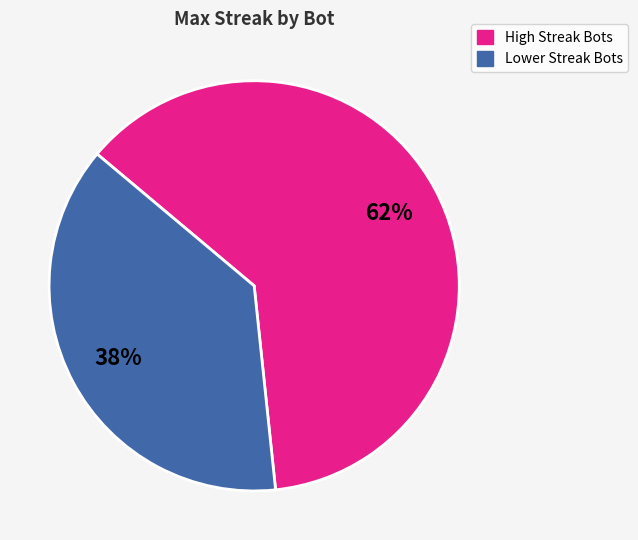

To the nearest percent, what is the average slice percentage?

50%